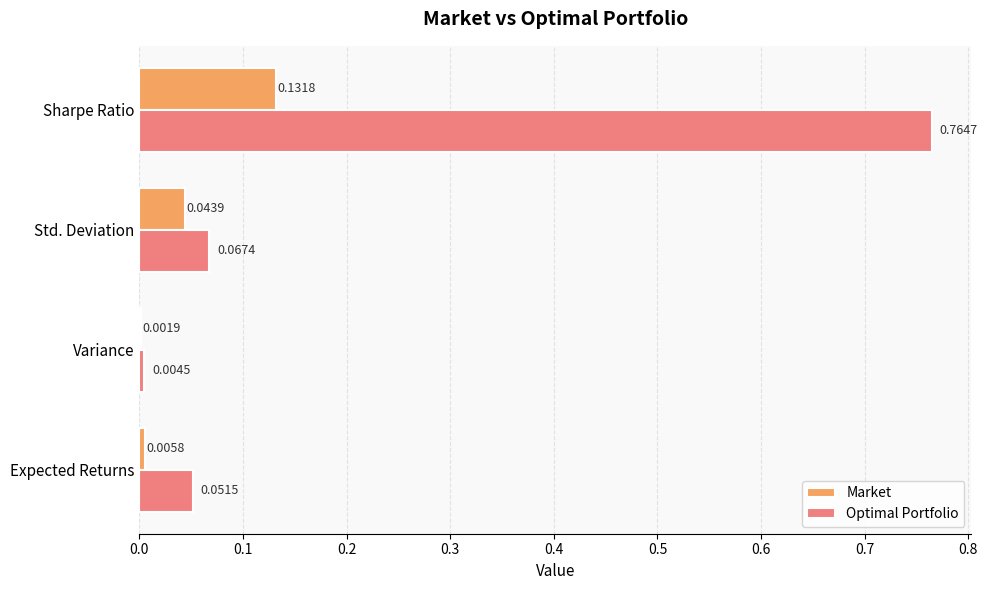

At which label does Market reach its peak?

Sharpe Ratio